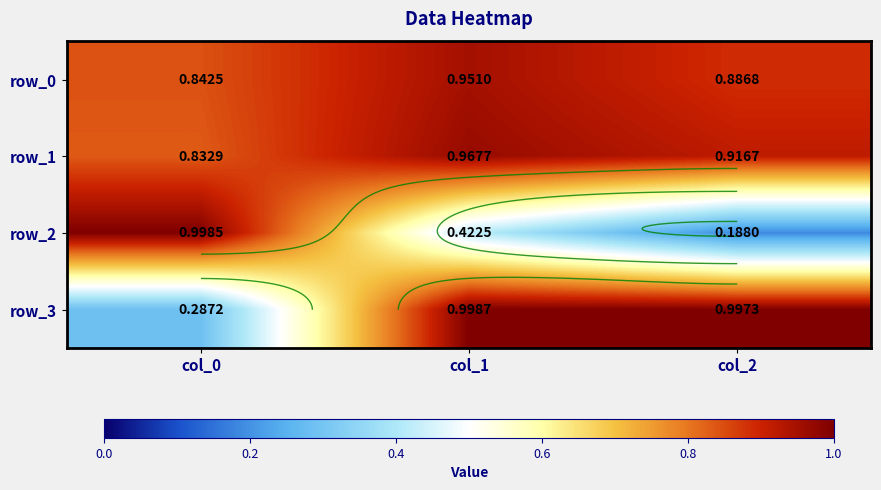

What is the sum of the row_2 values at col_1 and col_2?

0.6